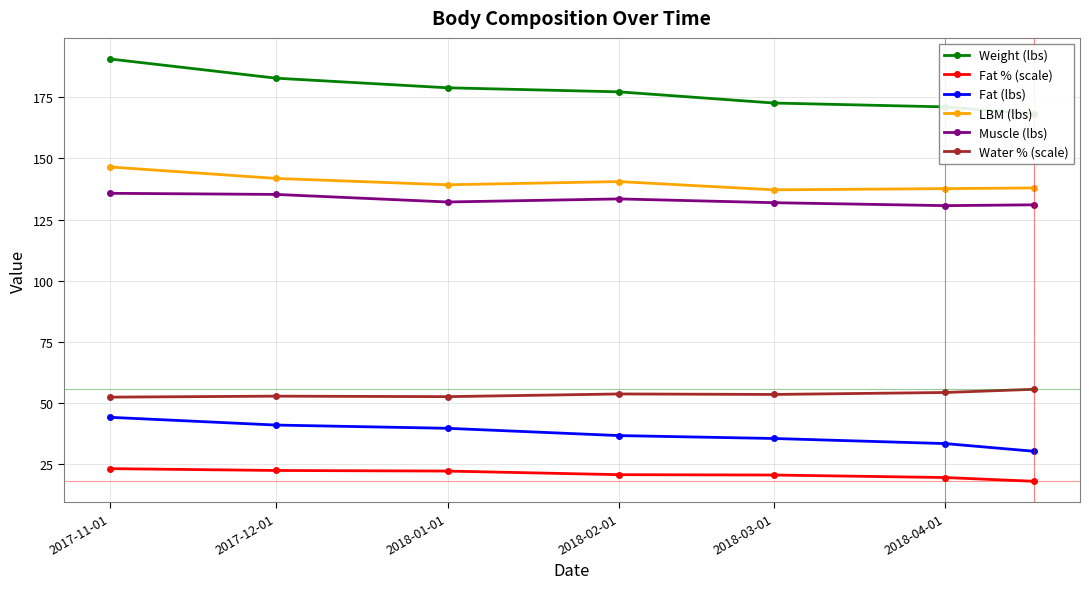

Is the value of LBM (lbs) at 2017-11-01 greater than the value of Water % (scale) at 2018-03-01?

Yes